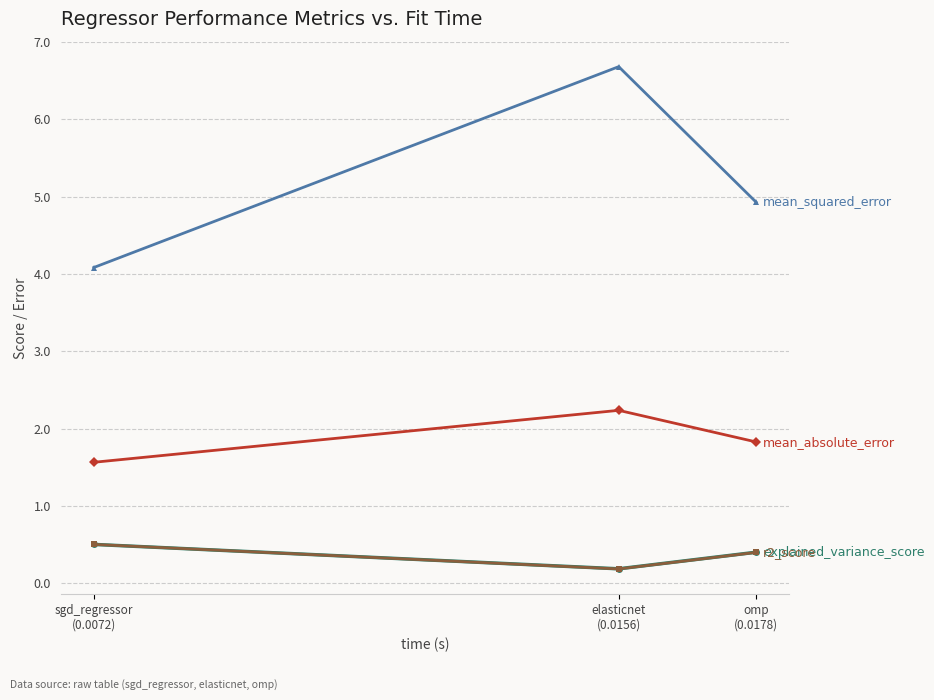

What is the maximum value shown in the chart?

6.7